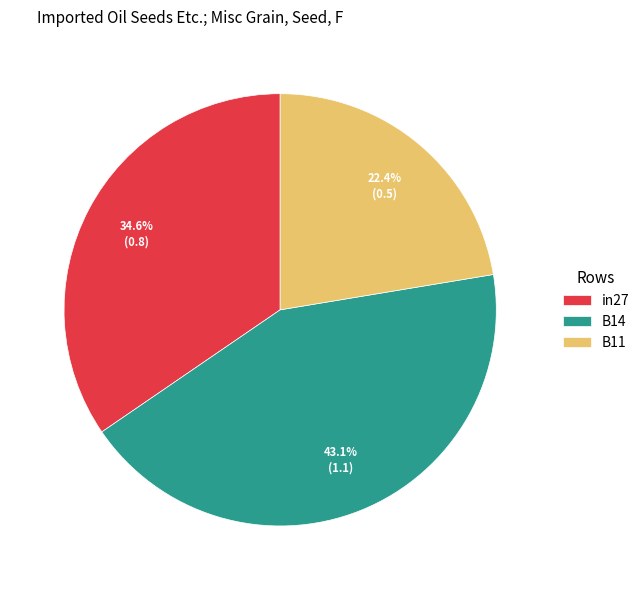

Rank the categories by value from lowest to highest.

B11, in27, B14